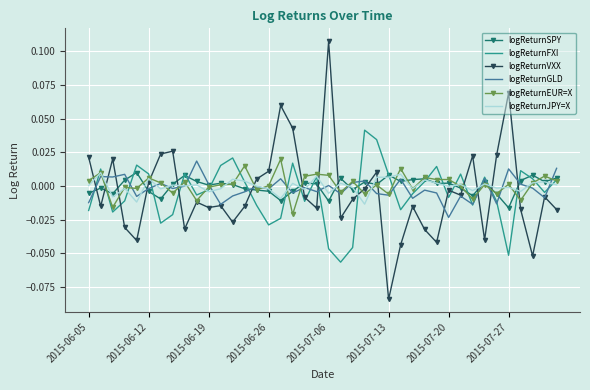

Which series ends up on top after the final intersection of logReturnGLD and logReturnVXX?

logReturnGLD